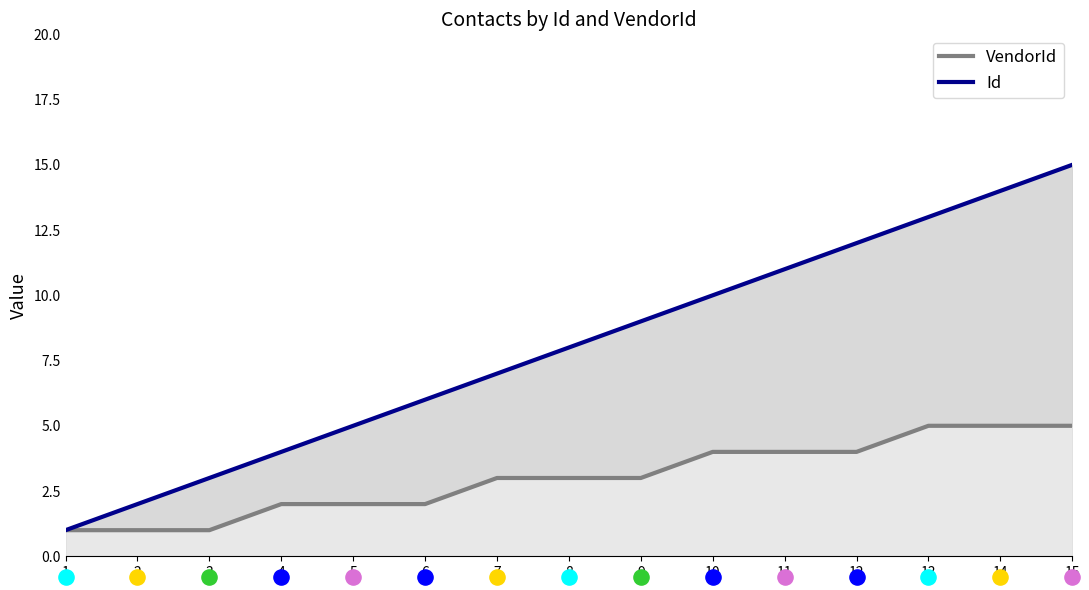

What is the total value across all series at 12?

16